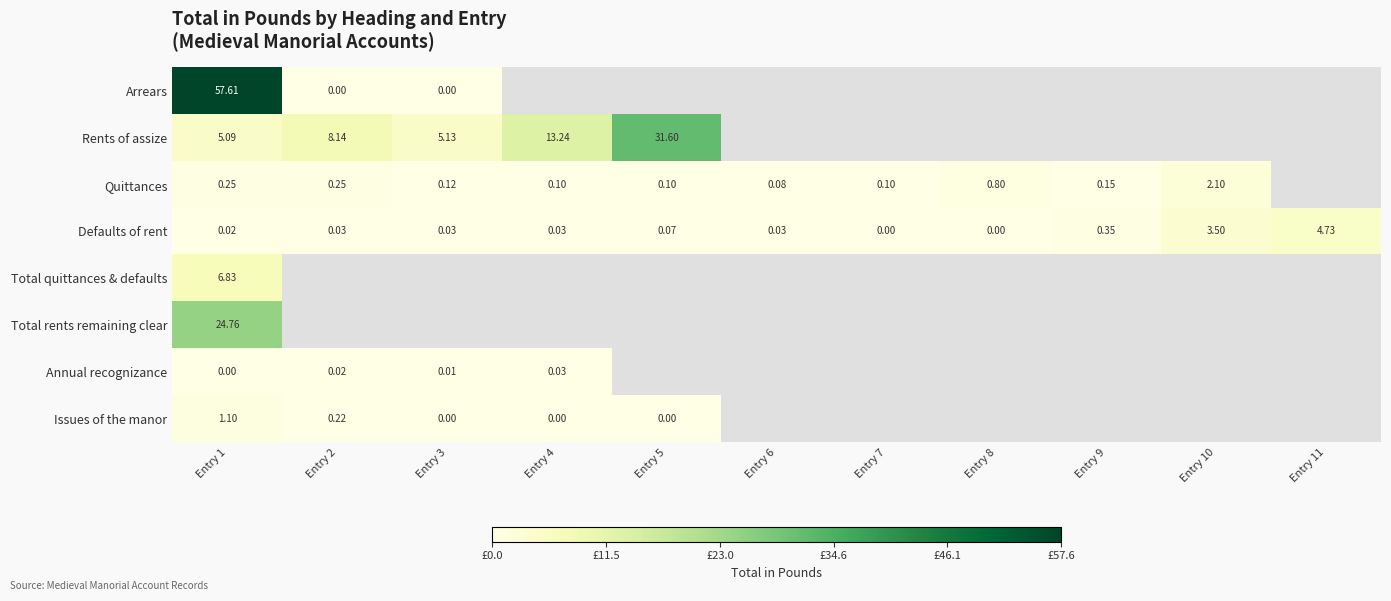

Which category has the highest value in the Defaults of rent series?

Entry 11